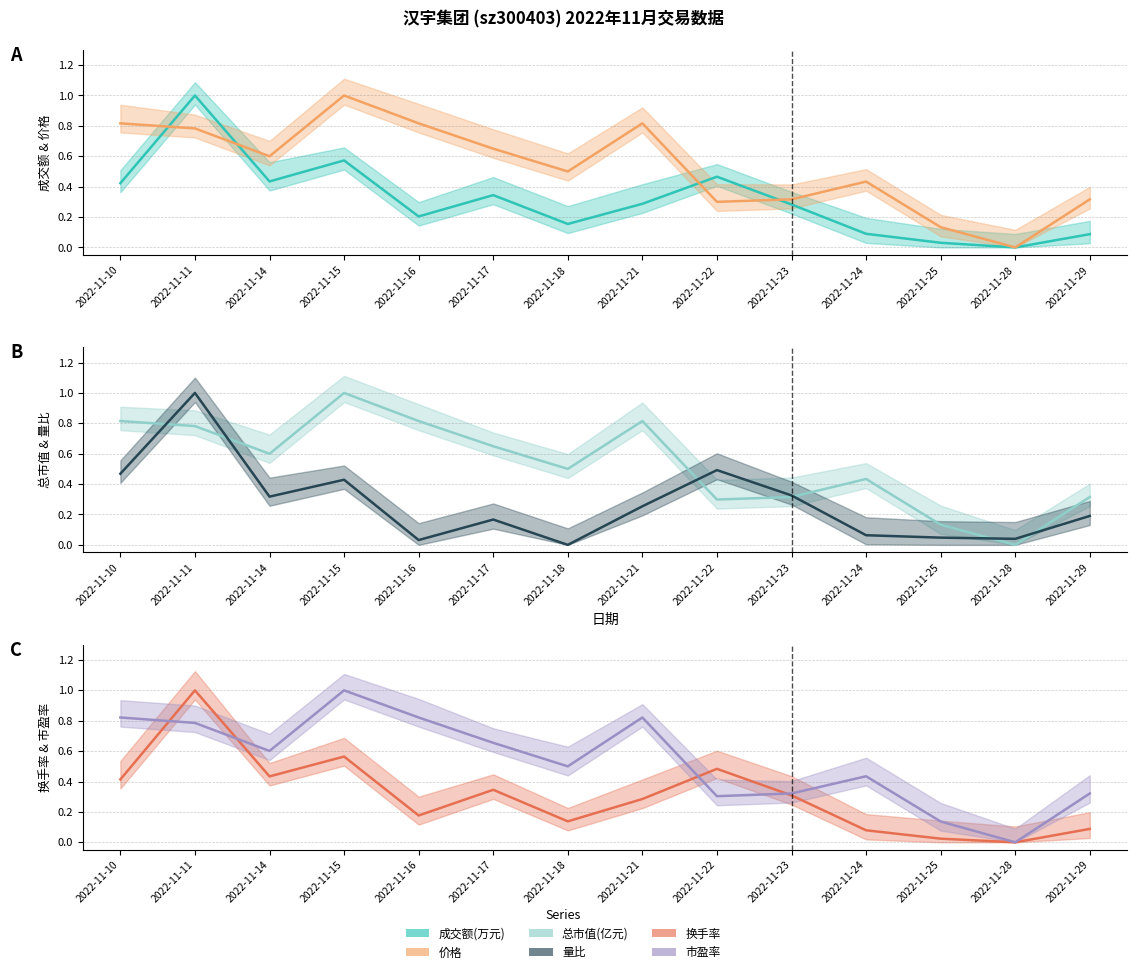

In 市盈率, how many points are higher than both neighbors (excluding endpoints)?

3